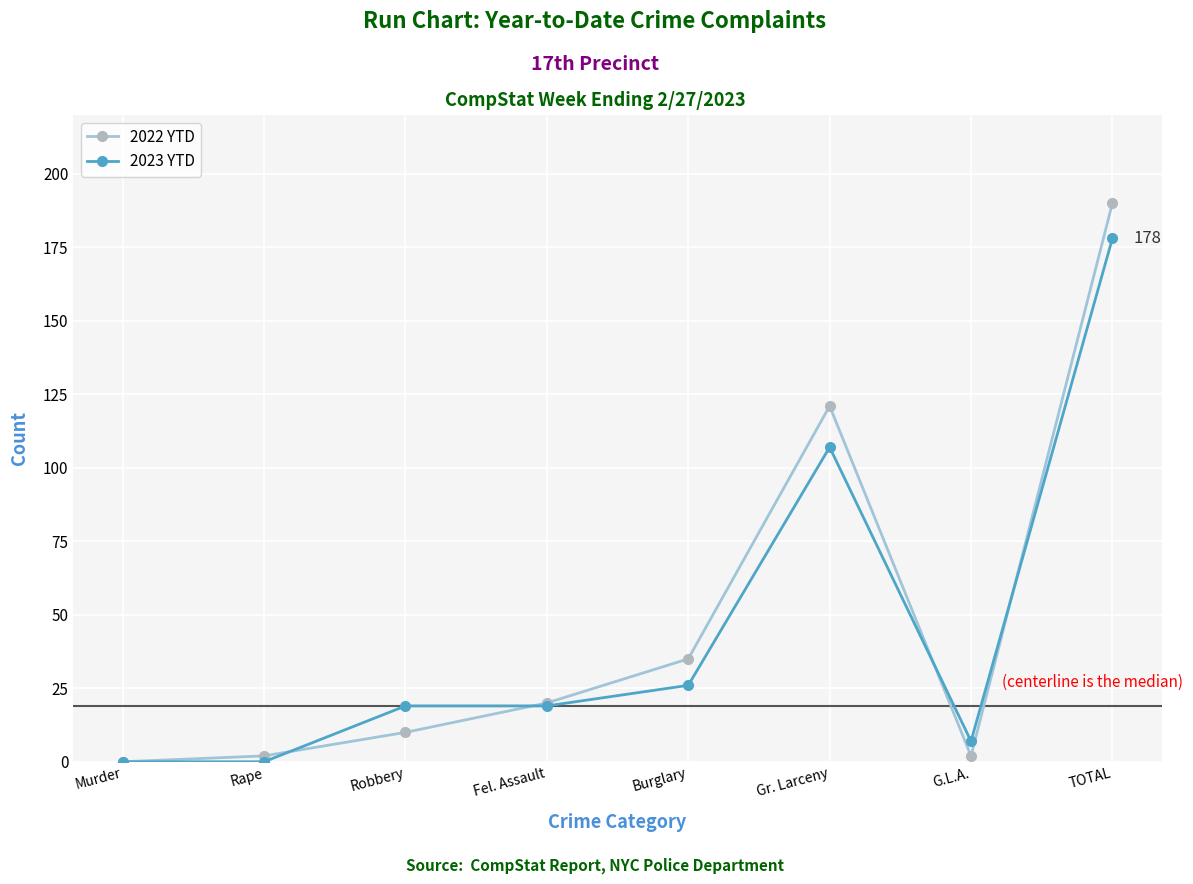

What is the maximum value shown in the chart?

190